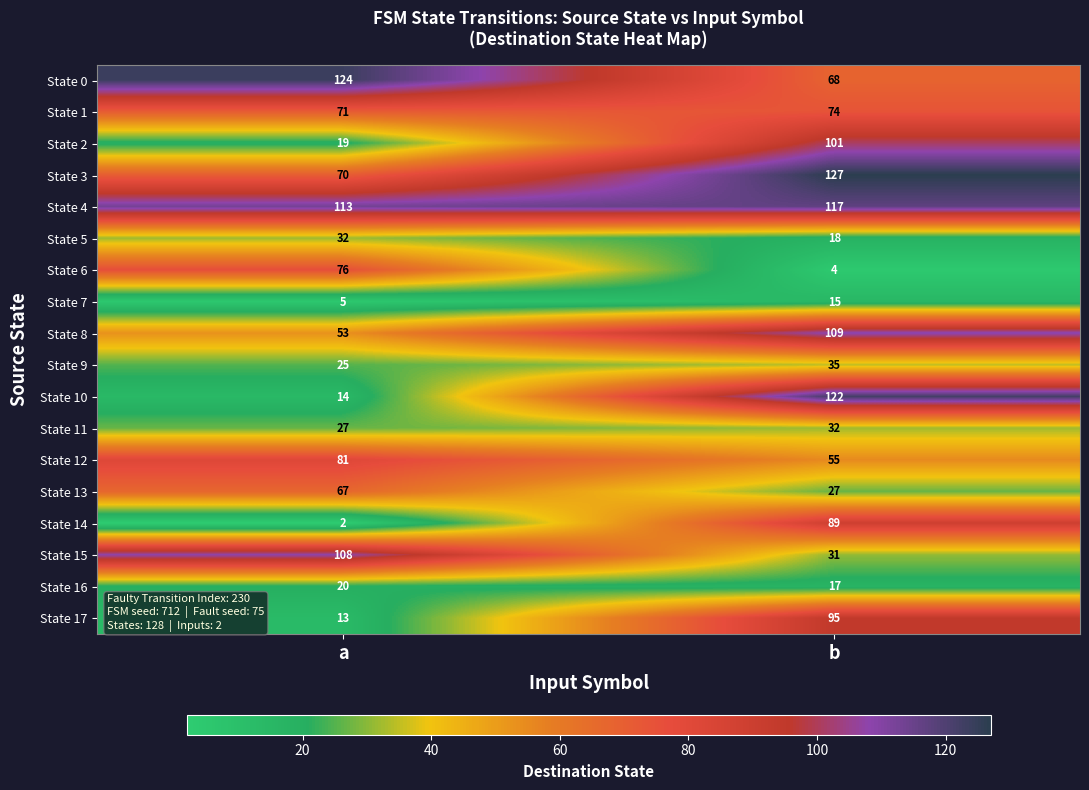

What is the smallest value displayed?

2